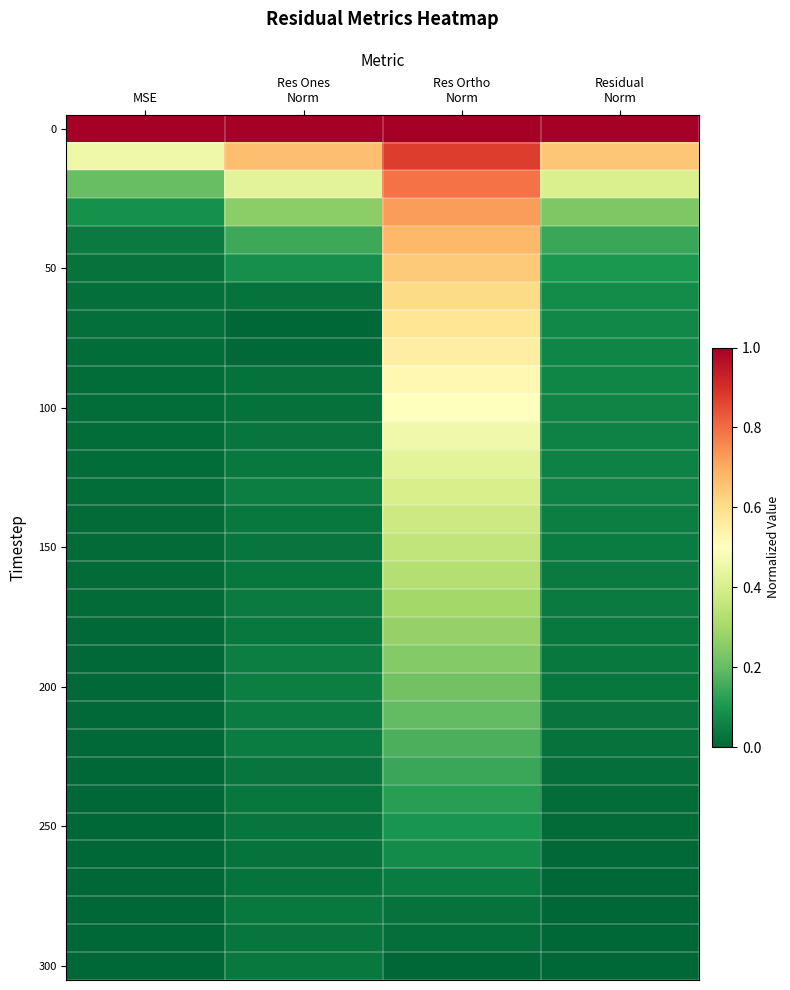

How many categories are shown in the chart?

4